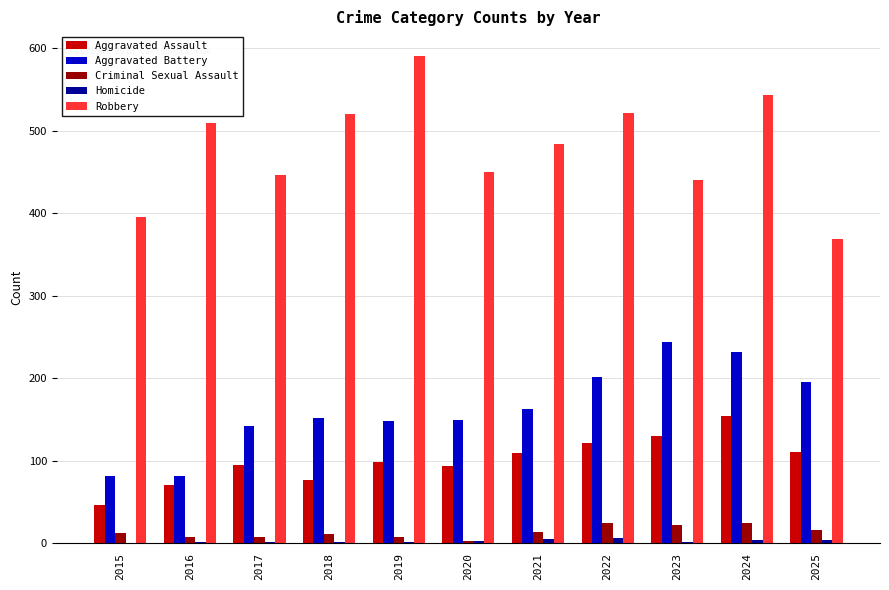

What is the sum of all Aggravated Battery values?

1793